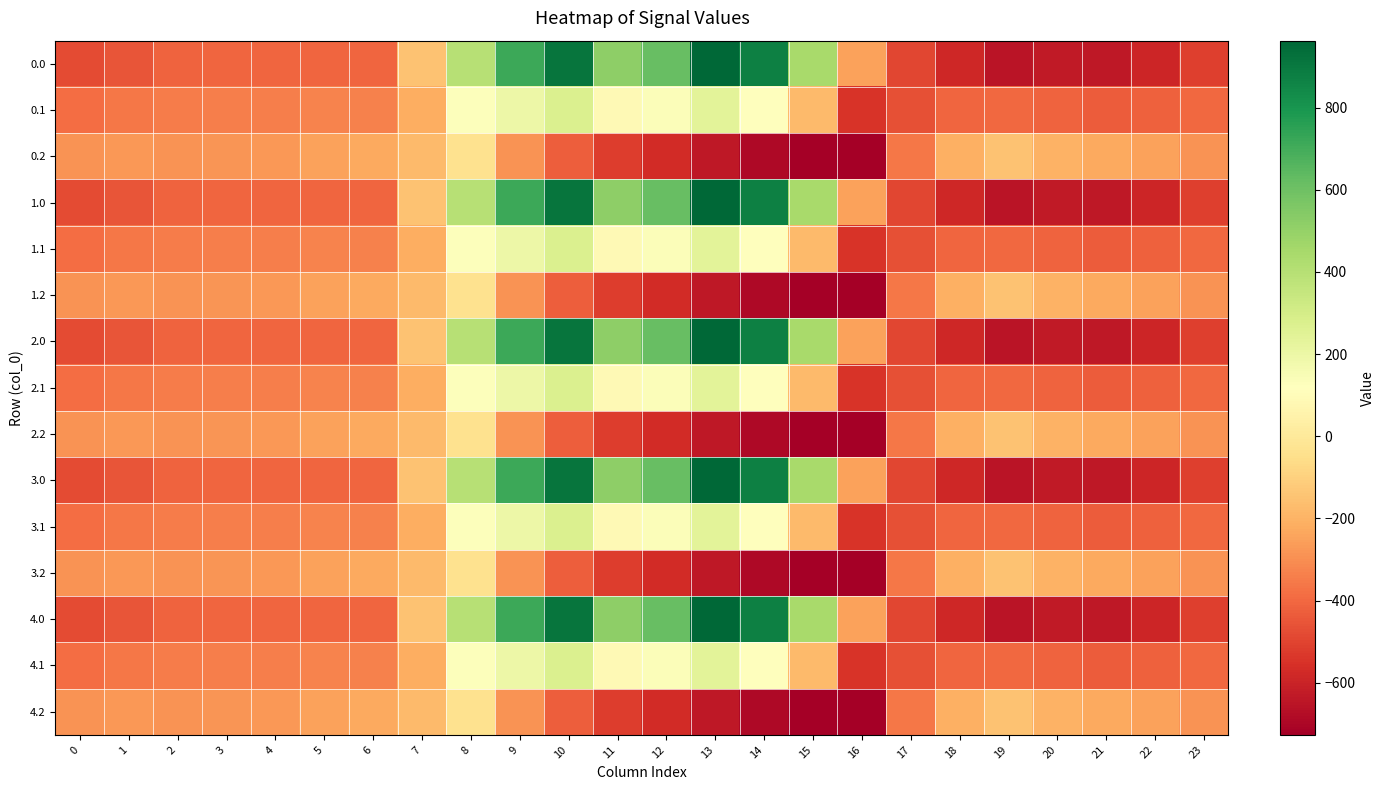

Reading right to left, what are all the values shown in this chart?

0.0: 23=-511.3	22=-592.3	21=-638.4	20=-629.9	19=-649.2	18=-586.7	17=-494.8	16=-250.9	15=443.0	14=870.3	13=962.7	12=619.4	11=516.0	10=916.2	9=716.9	8=395.3	7=-150.1	6=-408.0	5=-403.8	4=-404.9	3=-404.4	2=-410.3	1=-449.5	0=-482.0
0.1: 23=-399.4	22=-419.9	21=-432.4	20=-414.5	19=-400.2	18=-405.4	17=-466.6	16=-547.3	15=-173.1	14=113.7	13=241.5	12=134.6	11=87.0	10=274.1	9=191.1	8=125.2	7=-217.1	6=-332.2	5=-325.7	4=-339.6	3=-342.7	2=-347.9	1=-361.1	0=-384.6
0.2: 23=-287.5	22=-247.4	21=-226.4	20=-199.2	19=-151.0	18=-210.0	17=-362.4	16=-726.6	15=-725.8	14=-687.4	13=-640.4	12=-571.2	11=-520.6	10=-423.5	9=-288.5	8=-35.3	7=-176.6	6=-228.8	5=-245.0	4=-274.4	3=-281.0	2=-285.5	1=-272.7	0=-287.1
1.0: 23=-511.3	22=-592.3	21=-638.4	20=-629.9	19=-649.2	18=-586.7	17=-494.8	16=-250.9	15=443.0	14=870.3	13=962.7	12=619.4	11=516.0	10=916.2	9=716.9	8=395.3	7=-150.1	6=-408.0	5=-403.8	4=-404.9	3=-404.4	2=-410.3	1=-449.5	0=-482.0
1.1: 23=-399.4	22=-419.9	21=-432.4	20=-414.5	19=-400.2	18=-405.4	17=-466.6	16=-547.3	15=-173.1	14=113.7	13=241.5	12=134.6	11=87.0	10=274.1	9=191.1	8=125.2	7=-217.1	6=-332.2	5=-325.7	4=-339.6	3=-342.7	2=-347.9	1=-361.1	0=-384.6
1.2: 23=-287.5	22=-247.4	21=-226.4	20=-199.2	19=-151.0	18=-210.0	17=-362.4	16=-726.6	15=-725.8	14=-687.4	13=-640.4	12=-571.2	11=-520.6	10=-423.5	9=-288.5	8=-35.3	7=-176.6	6=-228.8	5=-245.0	4=-274.4	3=-281.0	2=-285.5	1=-272.7	0=-287.1
2.0: 23=-511.3	22=-592.3	21=-638.4	20=-629.9	19=-649.2	18=-586.7	17=-494.8	16=-250.9	15=443.0	14=870.3	13=962.7	12=619.4	11=516.0	10=916.2	9=716.9	8=395.3	7=-150.1	6=-408.0	5=-403.8	4=-404.9	3=-404.4	2=-410.3	1=-449.5	0=-482.0
2.1: 23=-399.4	22=-419.9	21=-432.4	20=-414.5	19=-400.2	18=-405.4	17=-466.6	16=-547.3	15=-173.1	14=113.7	13=241.5	12=134.6	11=87.0	10=274.1	9=191.1	8=125.2	7=-217.1	6=-332.2	5=-325.7	4=-339.6	3=-342.7	2=-347.9	1=-361.1	0=-384.6
2.2: 23=-287.5	22=-247.4	21=-226.4	20=-199.2	19=-151.0	18=-210.0	17=-362.4	16=-726.6	15=-725.8	14=-687.4	13=-640.4	12=-571.2	11=-520.6	10=-423.5	9=-288.5	8=-35.3	7=-176.6	6=-228.8	5=-245.0	4=-274.4	3=-281.0	2=-285.5	1=-272.7	0=-287.1
3.0: 23=-511.3	22=-592.3	21=-638.4	20=-629.9	19=-649.2	18=-586.7	17=-494.8	16=-250.9	15=443.0	14=870.3	13=962.7	12=619.4	11=516.0	10=916.2	9=716.9	8=395.3	7=-150.1	6=-408.0	5=-403.8	4=-404.9	3=-404.4	2=-410.3	1=-449.5	0=-482.0
3.1: 23=-399.4	22=-419.9	21=-432.4	20=-414.5	19=-400.2	18=-405.4	17=-466.6	16=-547.3	15=-173.1	14=113.7	13=241.5	12=134.6	11=87.0	10=274.1	9=191.1	8=125.2	7=-217.1	6=-332.2	5=-325.7	4=-339.6	3=-342.7	2=-347.9	1=-361.1	0=-384.6
3.2: 23=-287.5	22=-247.4	21=-226.4	20=-199.2	19=-151.0	18=-210.0	17=-362.4	16=-726.6	15=-725.8	14=-687.4	13=-640.4	12=-571.2	11=-520.6	10=-423.5	9=-288.5	8=-35.3	7=-176.6	6=-228.8	5=-245.0	4=-274.4	3=-281.0	2=-285.5	1=-272.7	0=-287.1
4.0: 23=-511.3	22=-592.3	21=-638.4	20=-629.9	19=-649.2	18=-586.7	17=-494.8	16=-250.9	15=443.0	14=870.3	13=962.7	12=619.4	11=516.0	10=916.2	9=716.9	8=395.3	7=-150.1	6=-408.0	5=-403.8	4=-404.9	3=-404.4	2=-410.3	1=-449.5	0=-482.0
4.1: 23=-399.4	22=-419.9	21=-432.4	20=-414.5	19=-400.2	18=-405.4	17=-466.6	16=-547.3	15=-173.1	14=113.7	13=241.5	12=134.6	11=87.0	10=274.1	9=191.1	8=125.2	7=-217.1	6=-332.2	5=-325.7	4=-339.6	3=-342.7	2=-347.9	1=-361.1	0=-384.6
4.2: 23=-287.5	22=-247.4	21=-226.4	20=-199.2	19=-151.0	18=-210.0	17=-362.4	16=-726.6	15=-725.8	14=-687.4	13=-640.4	12=-571.2	11=-520.6	10=-423.5	9=-288.5	8=-35.3	7=-176.6	6=-228.8	5=-245.0	4=-274.4	3=-281.0	2=-285.5	1=-272.7	0=-287.1